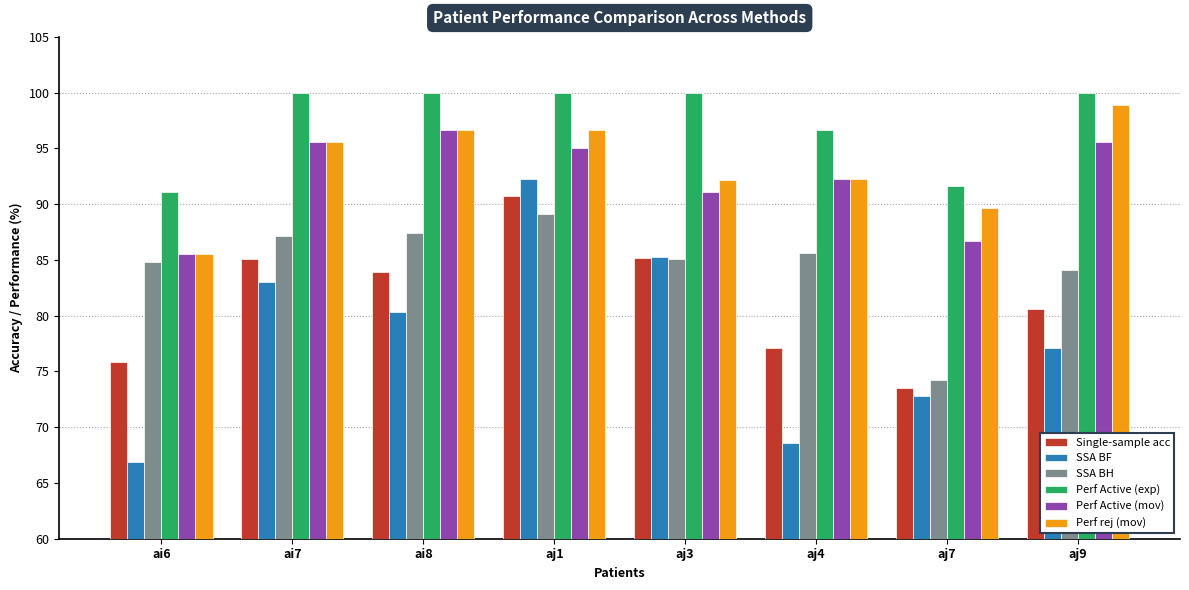

Are the bars grouped side by side (vs. stacked)?

Yes